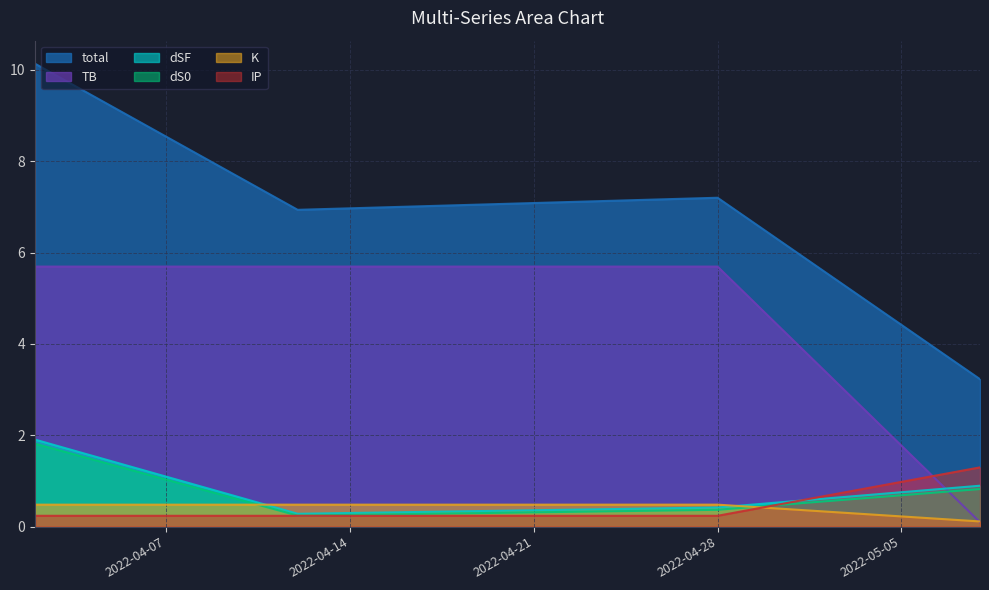

The value of dSF at 2022-04-02 is 1.1. True or false?

False